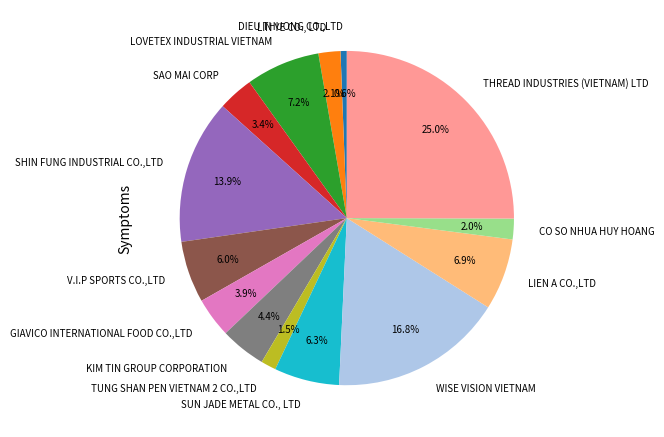

Is there any slice that represents more than half of the pie?

No